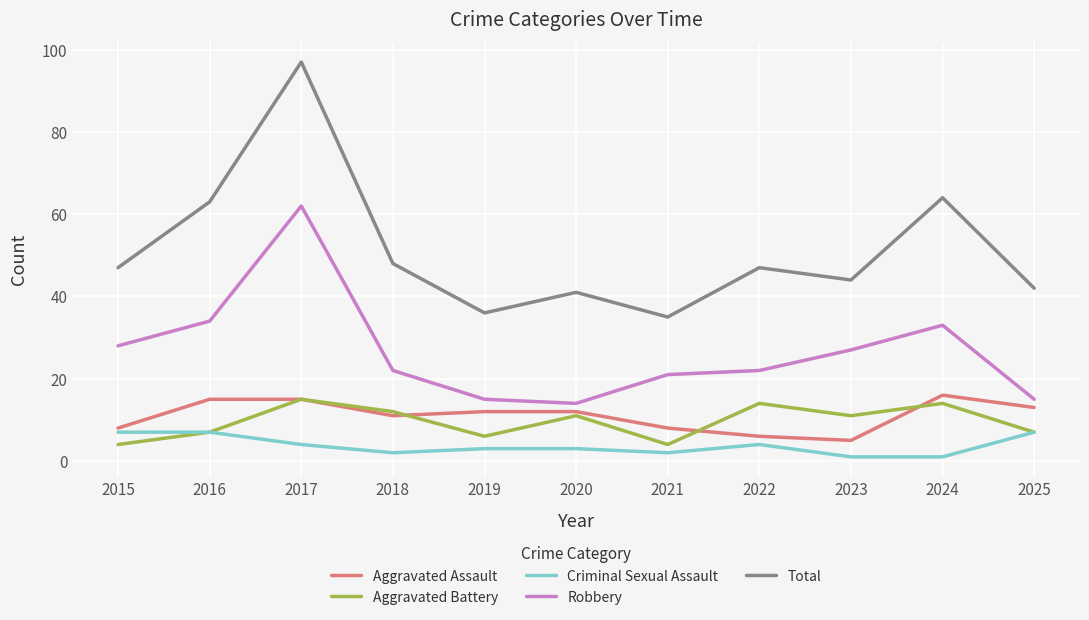

Which category has the highest value in the Robbery series?

2017